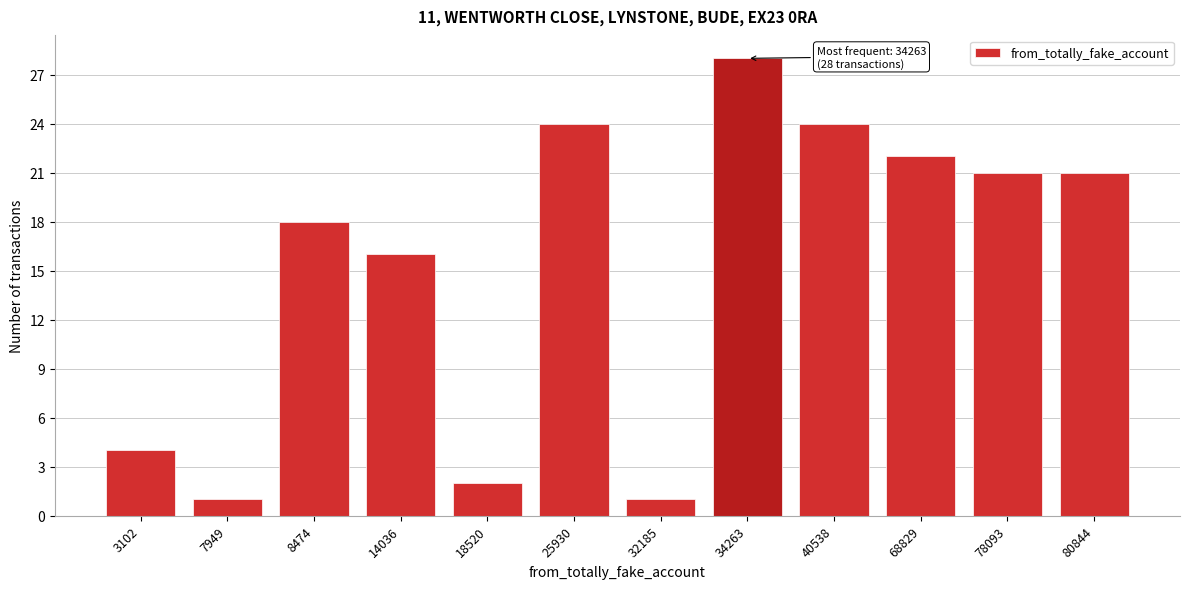

Reading left to right, list all the values displayed in this chart.

4	1	18	16	2	24	1	28	24	22	21	21